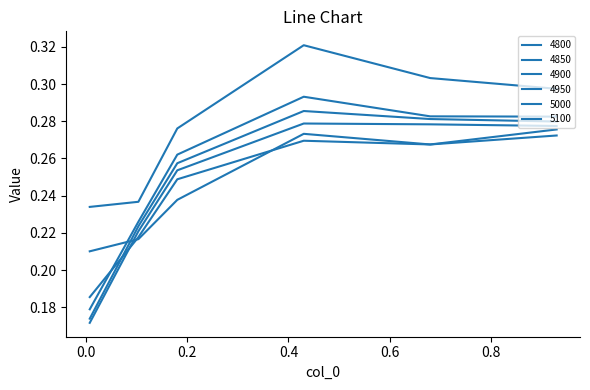

Does the chart display data point markers on the line(s)?

No